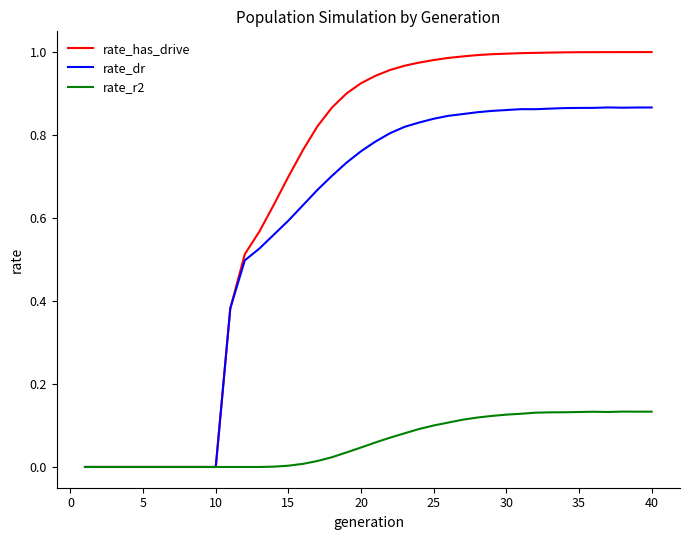

How many lines are shown in the chart?

3